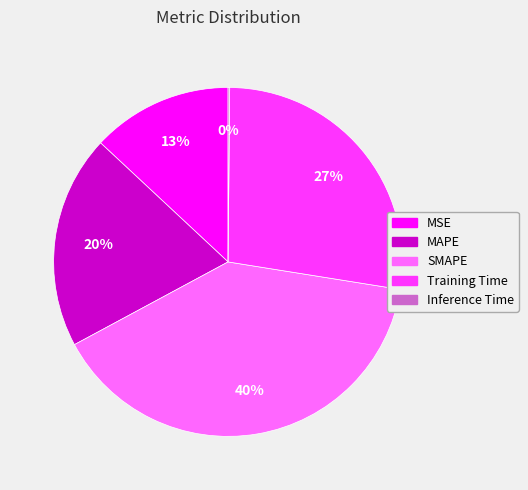

To the nearest percent, what is the average slice percentage?

20%